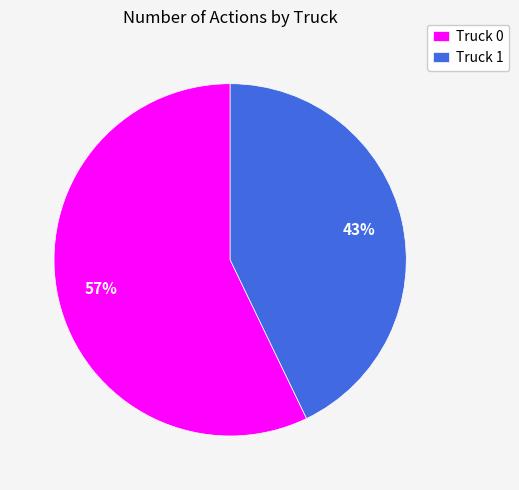

True or false: Truck 0 accounts for 67% of the total.

False